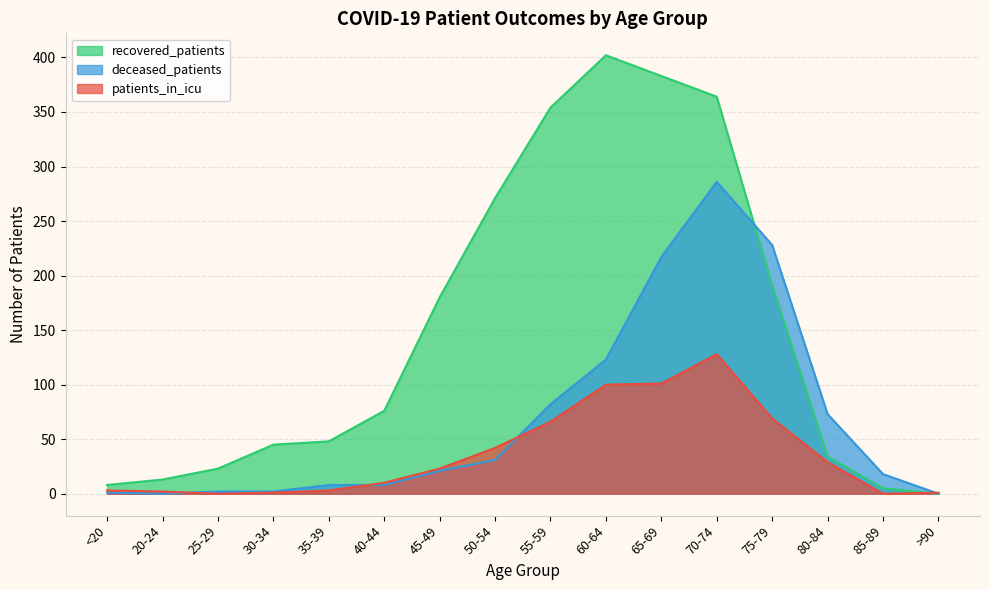

Reading right to left, what are all the values shown in this chart?

recovered_patients: >90=0	85-89=5	80-84=34	75-79=191	70-74=364	65-69=383	60-64=402	55-59=354	50-54=271	45-49=180	40-44=76	35-39=48	30-34=45	25-29=23	20-24=13	<20=8
patients_in_icu: >90=1	85-89=0	80-84=29	75-79=69	70-74=128	65-69=101	60-64=100	55-59=66	50-54=42	45-49=23	40-44=10	35-39=3	30-34=1	25-29=0	20-24=2	<20=3
deceased_patients: >90=0	85-89=18	80-84=73	75-79=228	70-74=286	65-69=217	60-64=123	55-59=82	50-54=31	45-49=21	40-44=8	35-39=8	30-34=2	25-29=2	20-24=0	<20=1